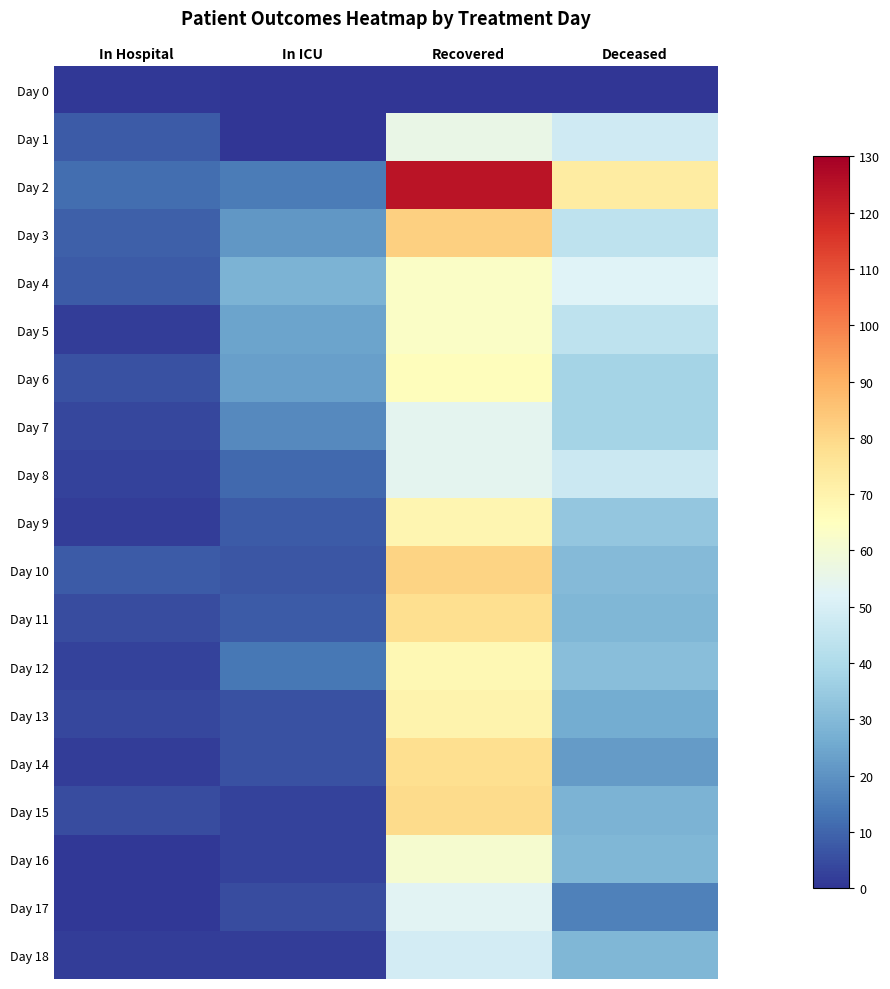

Rank the series at Recovered from lowest to highest value.

Day 0, Day 18, Day 17, Day 7, Day 8, Day 1, Day 16, Day 4, Day 5, Day 6, Day 12, Day 9, Day 13, Day 11, Day 14, Day 15, Day 10, Day 3, Day 2